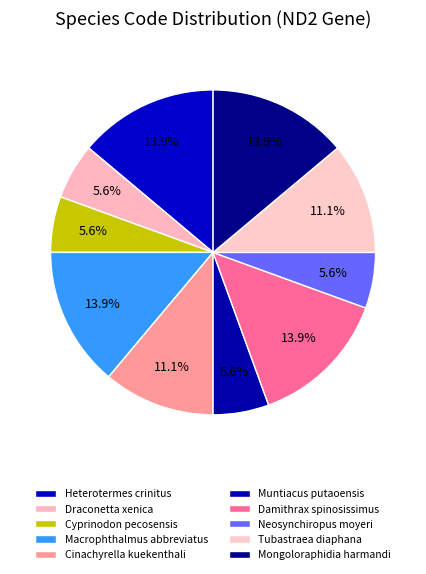

To the nearest percent, what is the average slice percentage?

10%